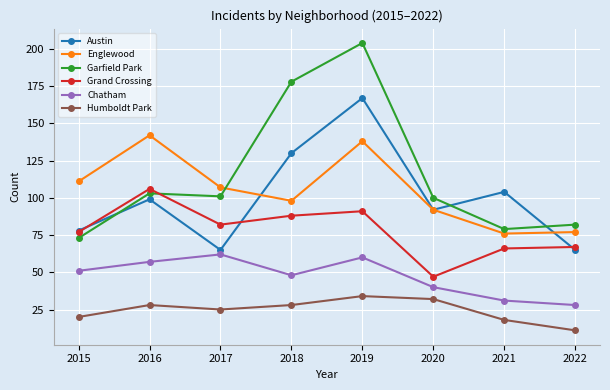

What is the highest value of the Grand Crossing series?

106